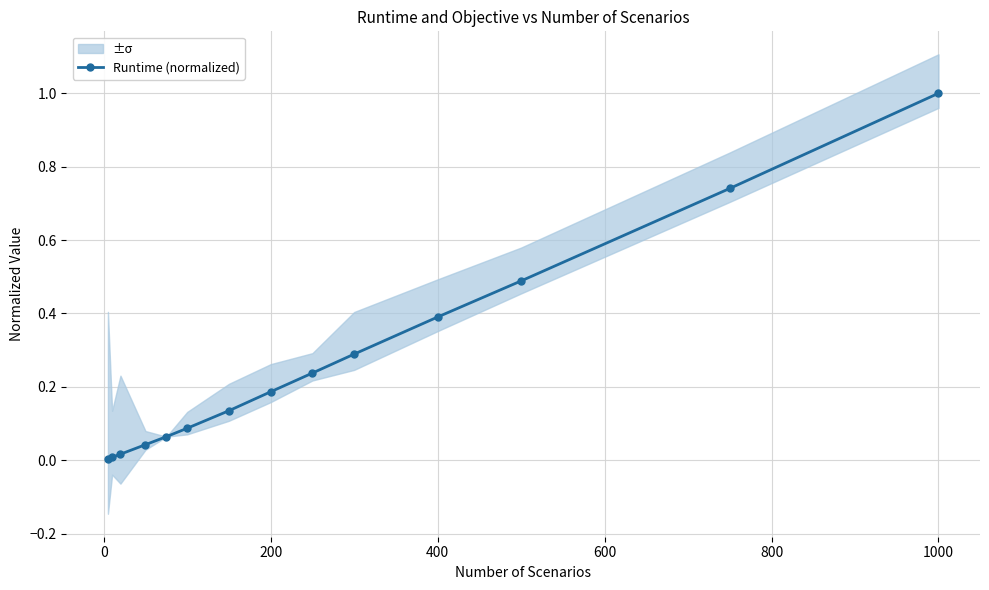

The Runtime (normalized) series shows 0.4 at 1000. True or false?

False